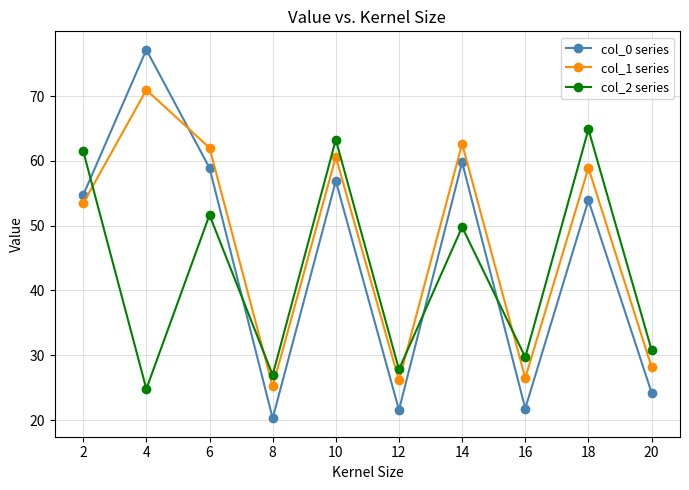

Rank the series by their average value, from highest to lowest.

col_1 series, col_0 series, col_2 series